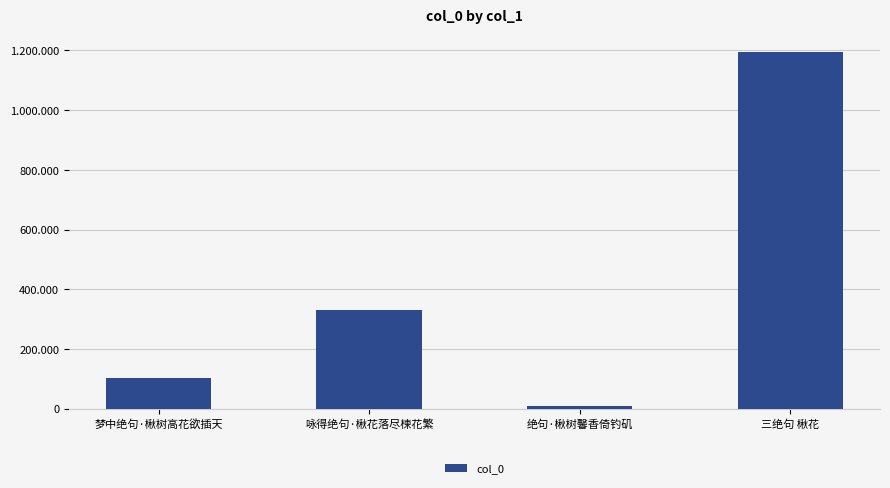

At which label does the data first exceed 330141?

三绝句 楸花